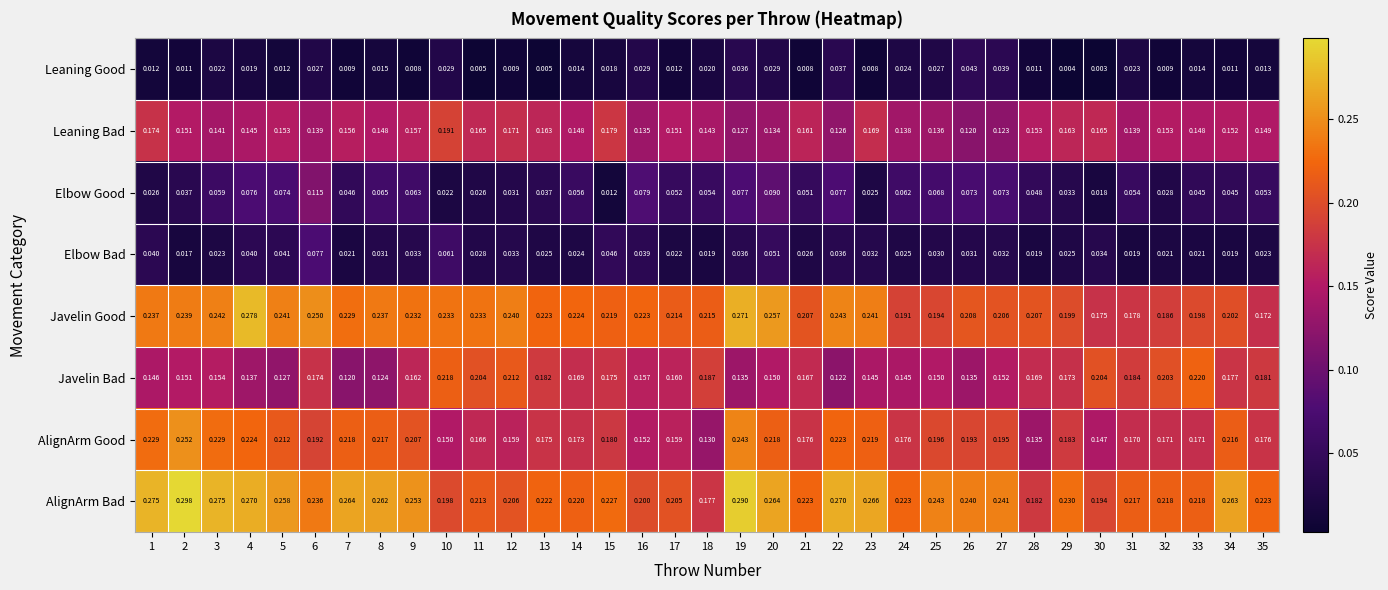

Rank the series by their maximum value, from lowest to highest.

Leaning Good, Elbow Bad, Elbow Good, Leaning Bad, Javelin Bad, AlignArm Good, Javelin Good, AlignArm Bad